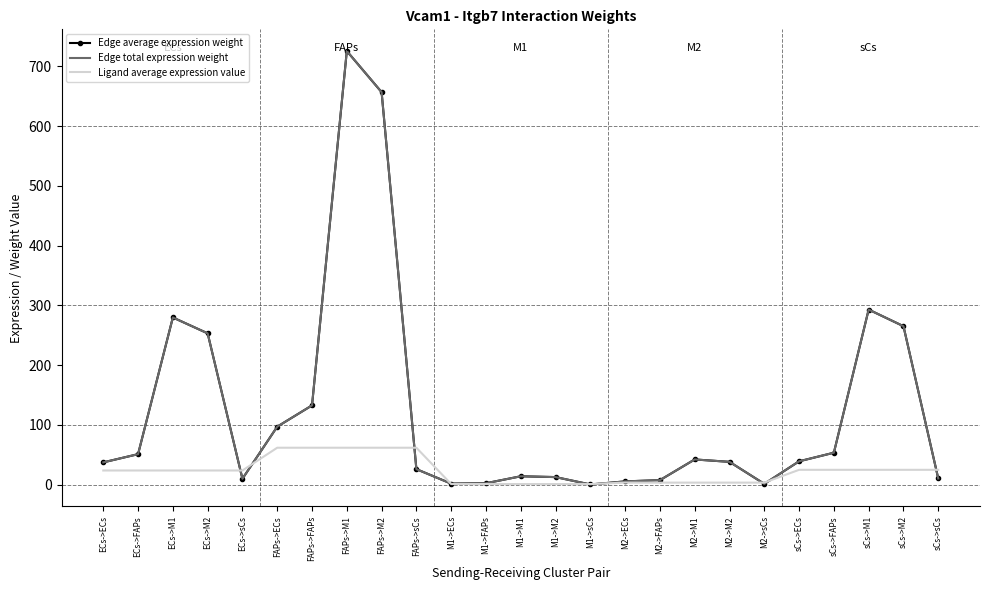

Where do Ligand average expression value and Edge total expression weight first cross each other?

ECs->M2 and ECs->sCs